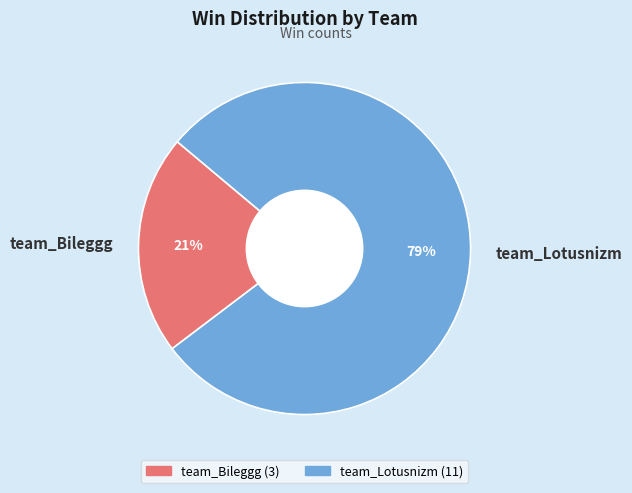

To the nearest percent, what is the combined percentage of team_Bileggg and team_Lotusnizm?

100%